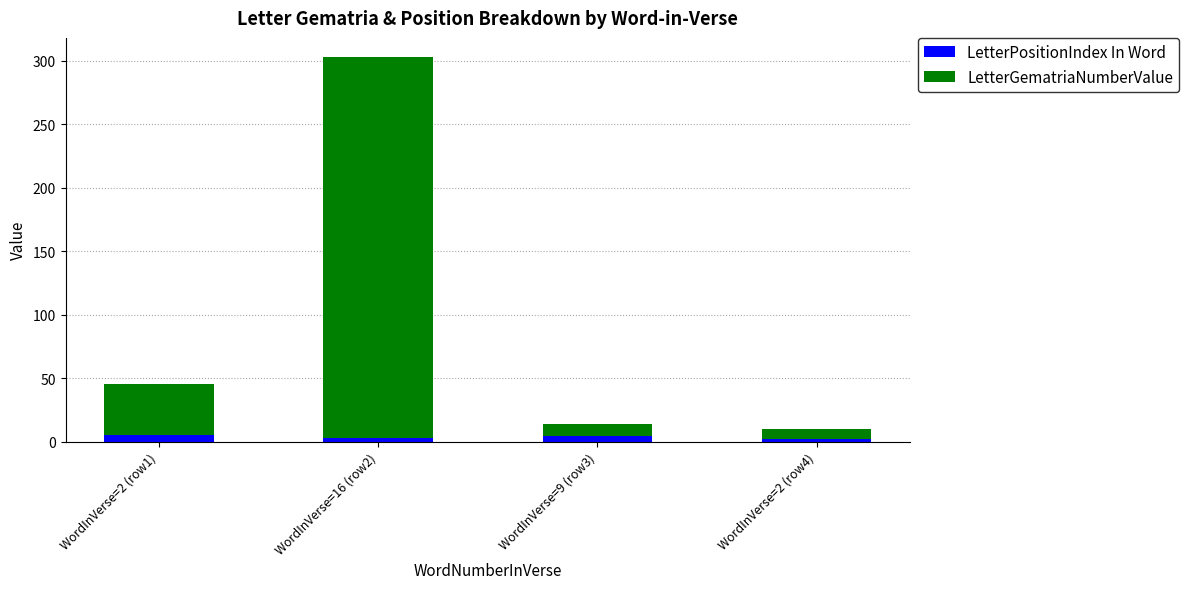

Where does the LetterPositionIndex In Word series first go above 4?

WordInVerse=2 (row1)